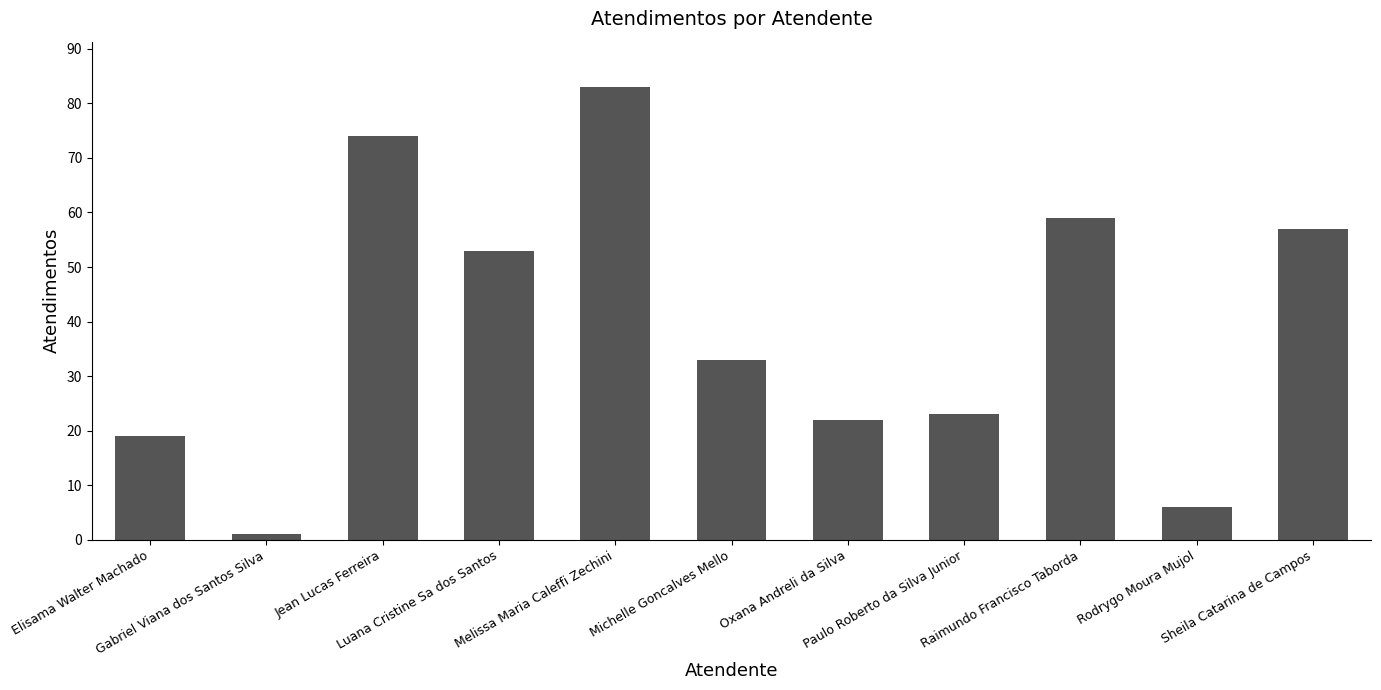

What is the greatest value displayed?

83